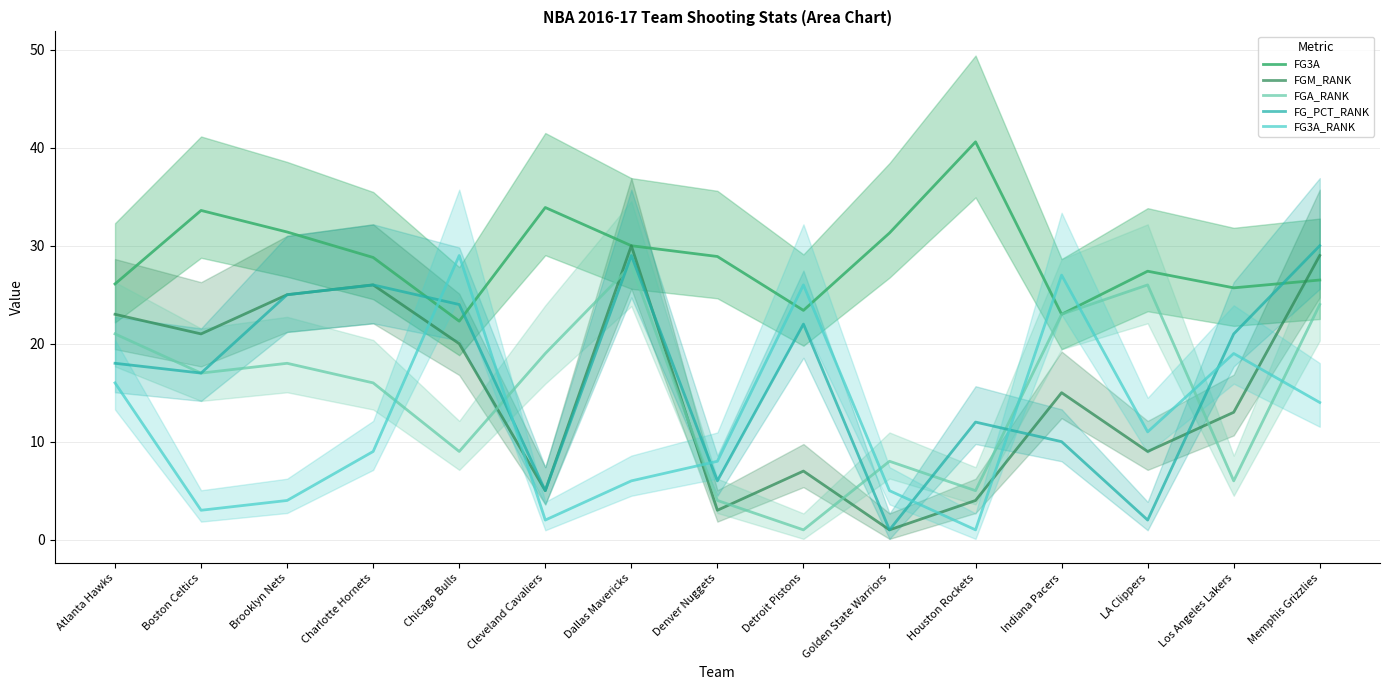

True or false: FG_PCT_RANK has a value of 36.4 at Detroit Pistons.

False